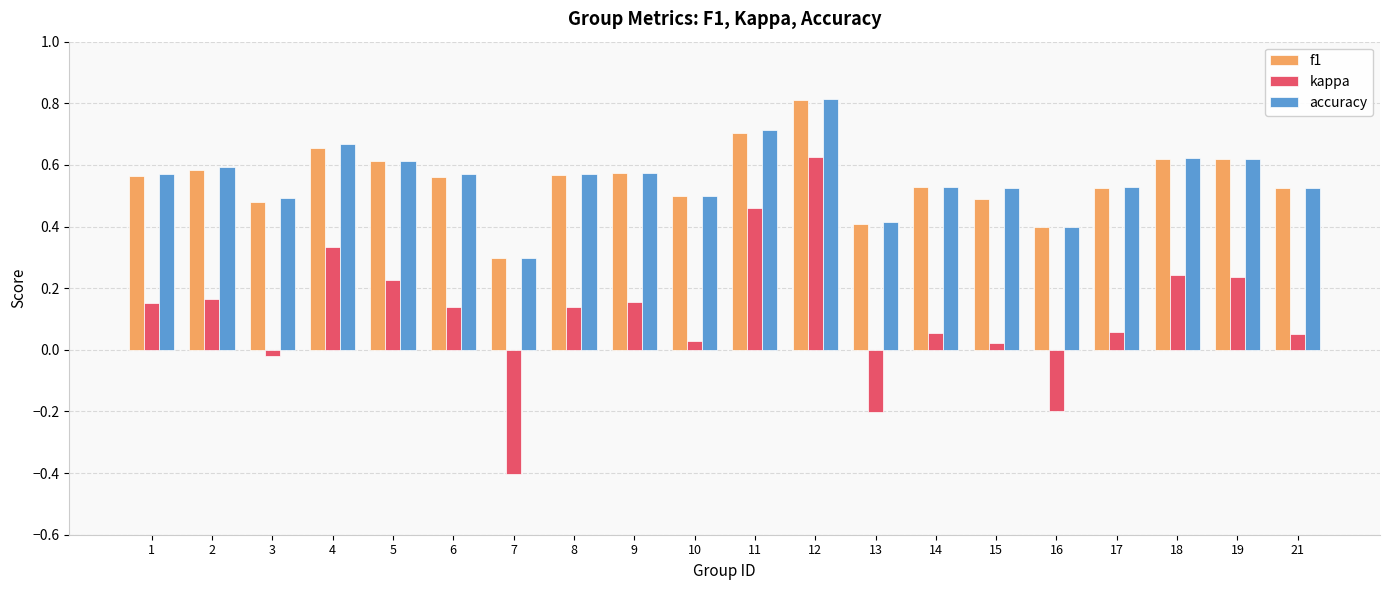

Which series changed the most between 2 and 4?

kappa